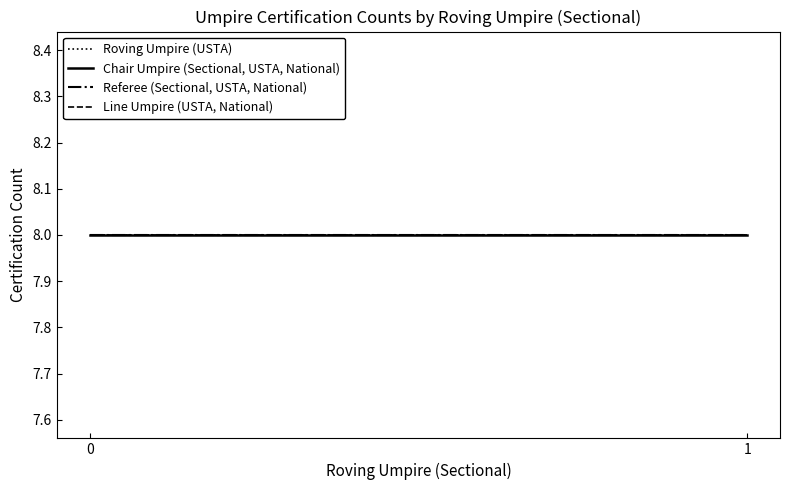

How many Line Umpire (USTA, National) values are between 0 and 1?

32